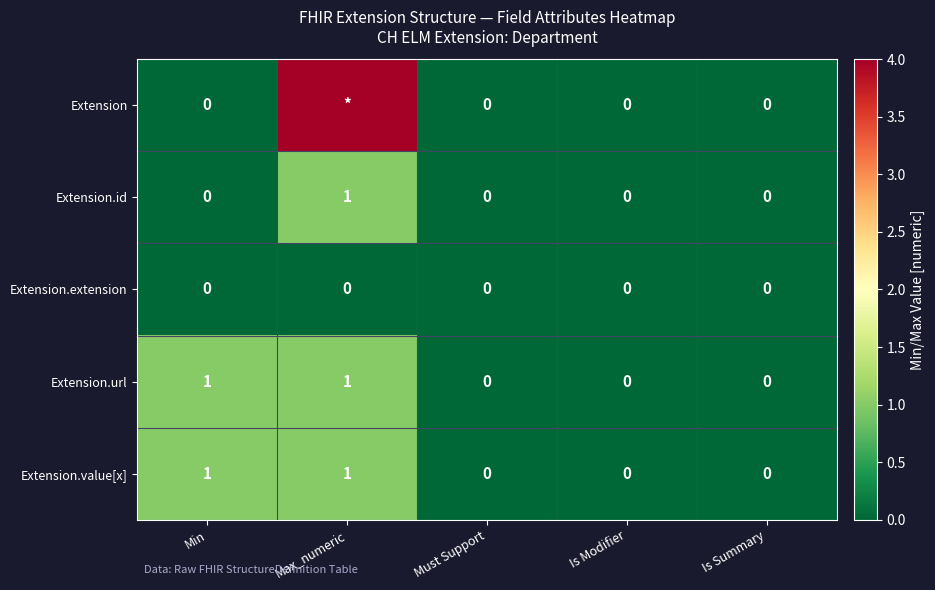

True or false: Extension.extension has a value of 0 at Must Support.

True